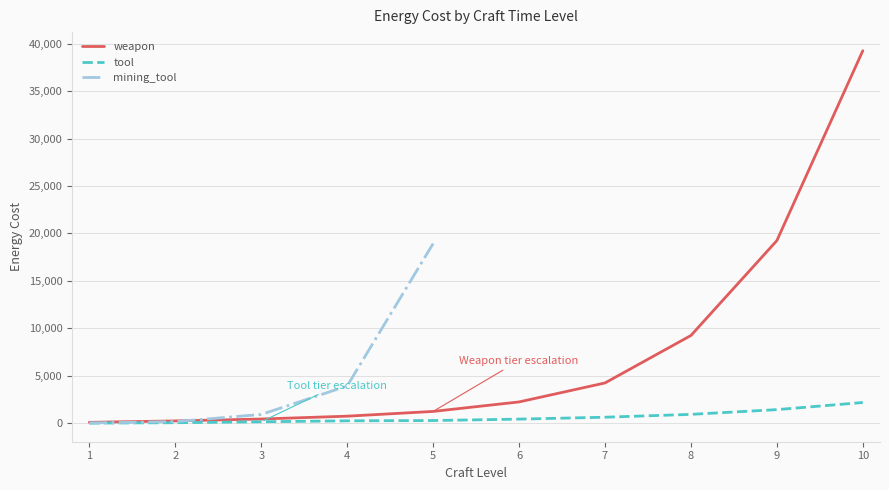

The value of weapon at 7 is 4250. True or false?

True